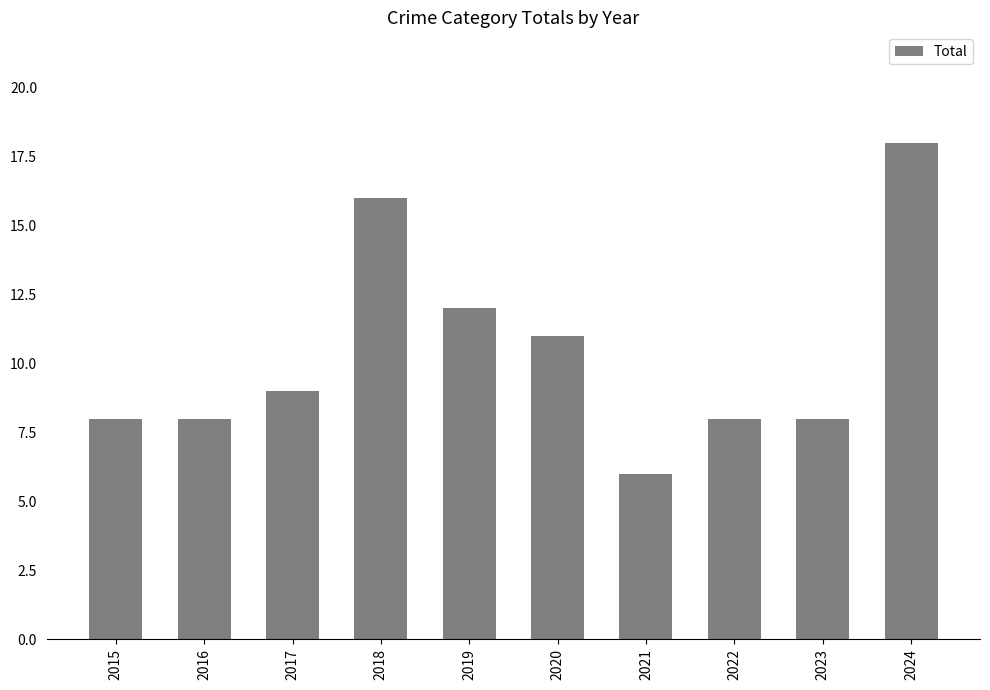

What is the average value?

10